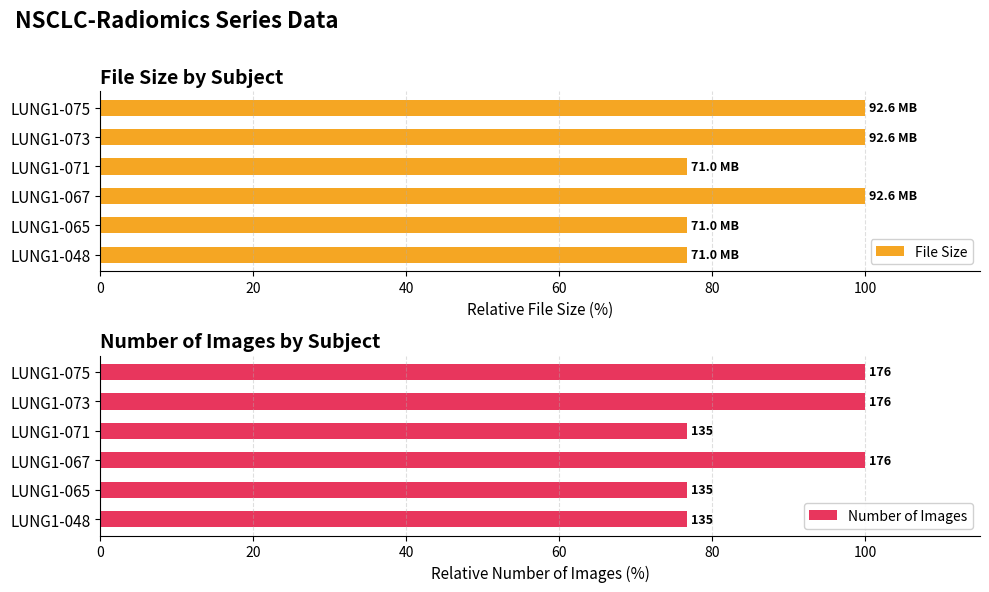

How many distinct data groups are displayed?

2